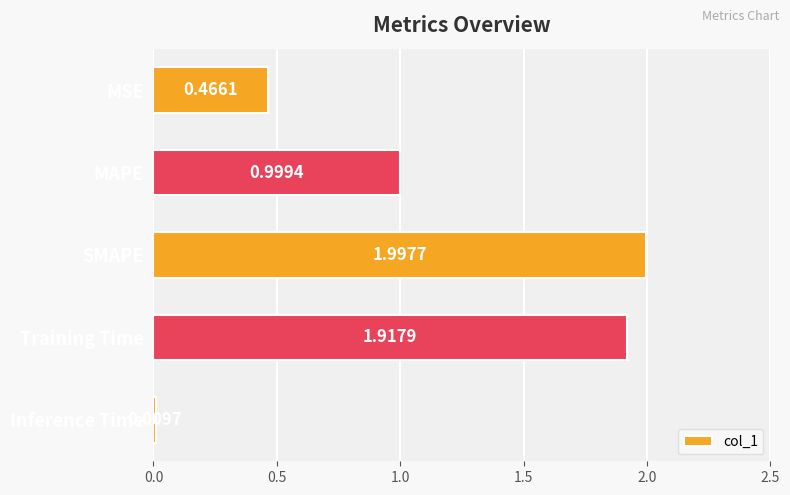

Which label corresponds to the largest value in the chart?

SMAPE